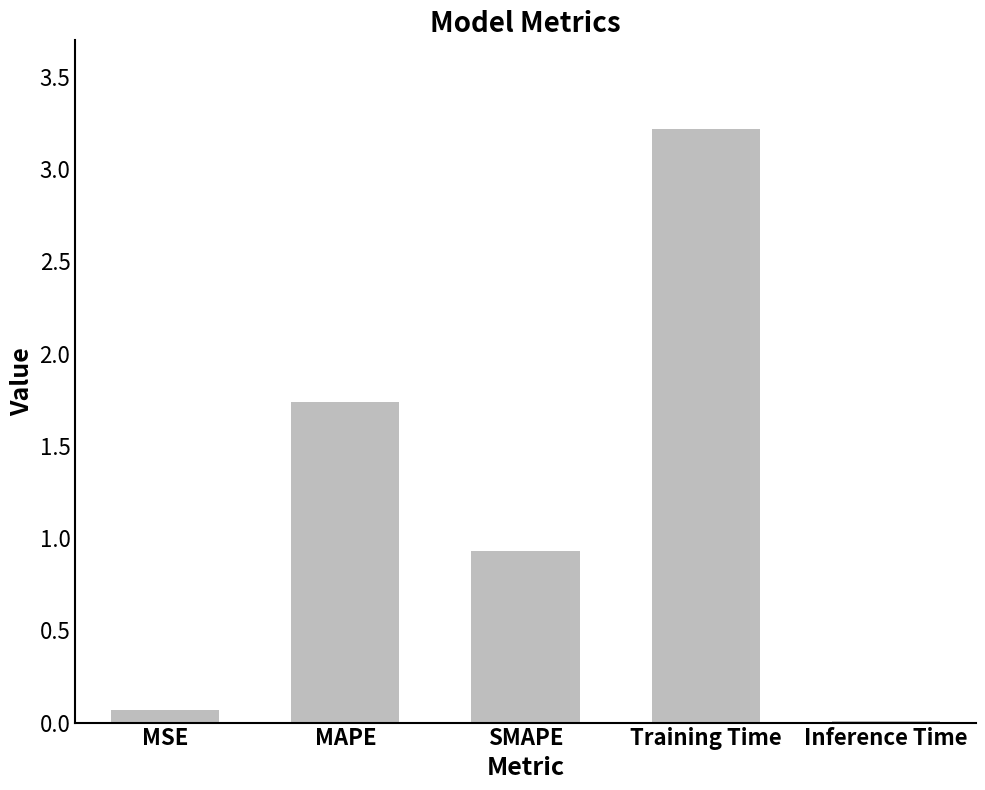

The value at MAPE is 1.0. True or false?

False